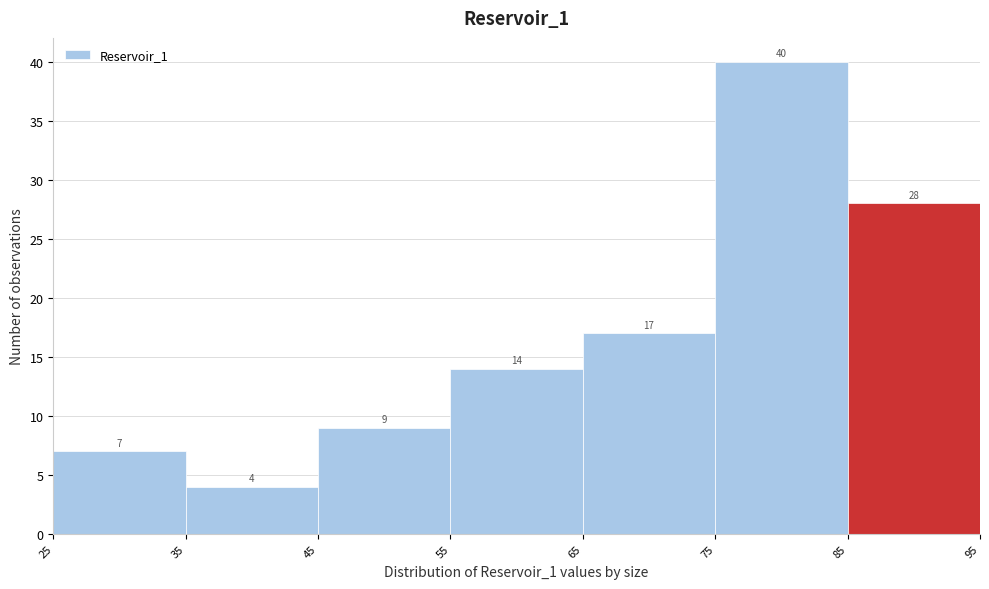

Reading left to right, list every bar in this chart as the range it spans on the x-axis followed by its height.

25 to 35: 7
35 to 45: 4
45 to 55: 9
55 to 65: 14
65 to 75: 17
75 to 85: 40
85 to 95: 28